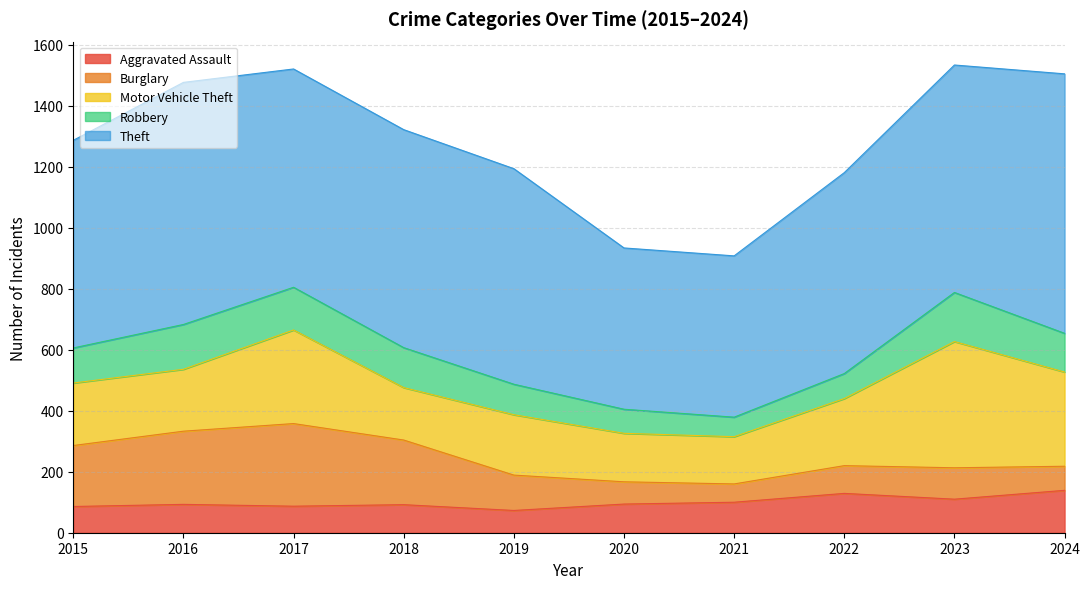

Reading left to right, extract all data points from this chart.

Aggravated Assault: 86	93	87	92	73	94	100	129	110	139
Burglary: 200	240	271	212	116	73	60	91	103	79
Motor Vehicle Theft: 205	203	307	172	198	159	155	220	414	309
Robbery: 115	147	140	131	100	79	64	82	161	127
Theft: 681	794	716	715	707	529	529	659	746	851